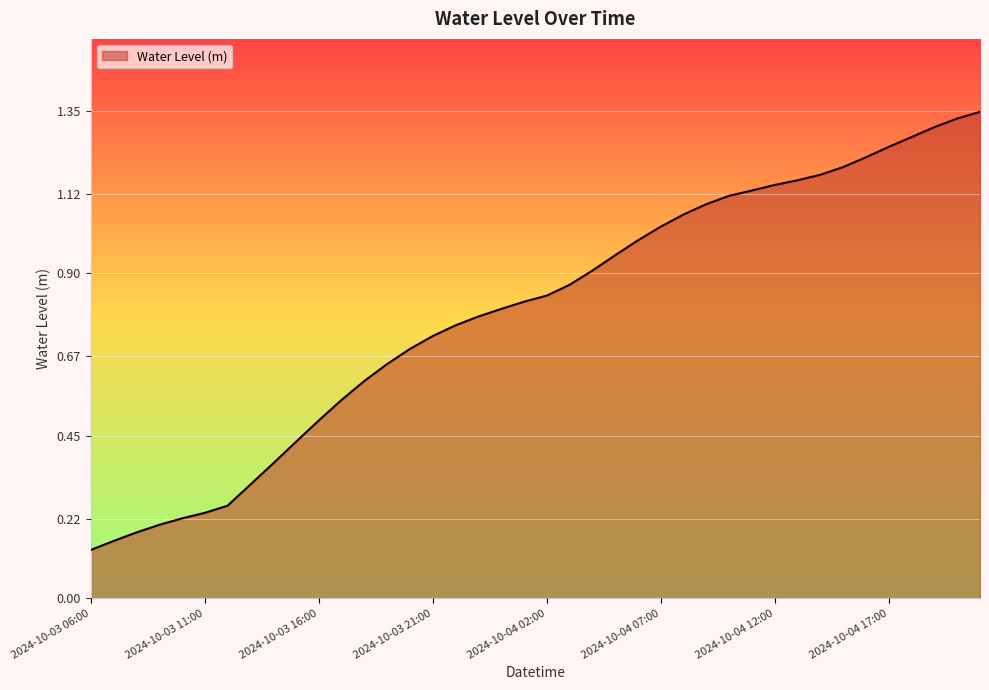

Rank the categories by value from lowest to highest.

2024-10-03 06:00, 2024-10-03 07:00, 2024-10-03 08:00, 2024-10-03 09:00, 2024-10-03 10:00, 2024-10-03 11:00, 2024-10-03 12:00, 2024-10-03 13:00, 2024-10-03 14:00, 2024-10-03 15:00, 2024-10-03 16:00, 2024-10-03 17:00, 2024-10-03 18:00, 2024-10-03 19:00, 2024-10-03 20:00, 2024-10-03 21:00, 2024-10-03 22:00, 2024-10-03 23:00, 2024-10-04 00:00, 2024-10-04 01:00, 2024-10-04 02:00, 2024-10-04 03:00, 2024-10-04 04:00, 2024-10-04 05:00, 2024-10-04 06:00, 2024-10-04 07:00, 2024-10-04 08:00, 2024-10-04 09:00, 2024-10-04 10:00, 2024-10-04 11:00, 2024-10-04 12:00, 2024-10-04 13:00, 2024-10-04 14:00, 2024-10-04 15:00, 2024-10-04 16:00, 2024-10-04 17:00, 2024-10-04 18:00, 2024-10-04 19:00, 2024-10-04 20:00, 2024-10-04 21:00